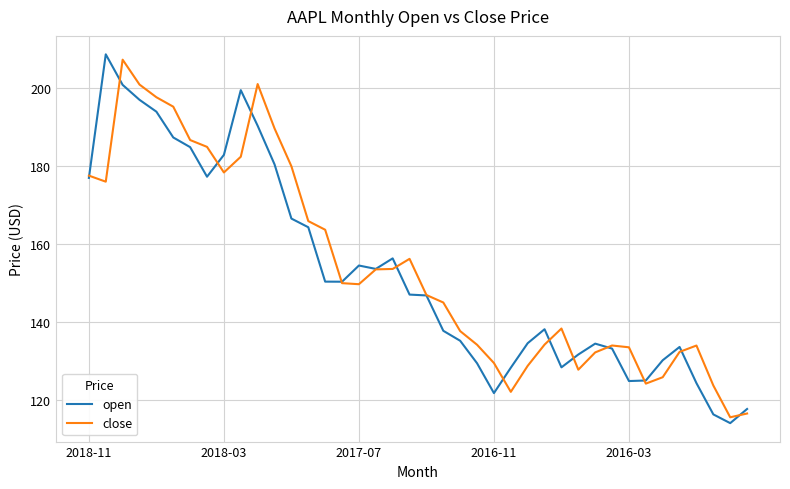

What is the maximum value for close?

207.2